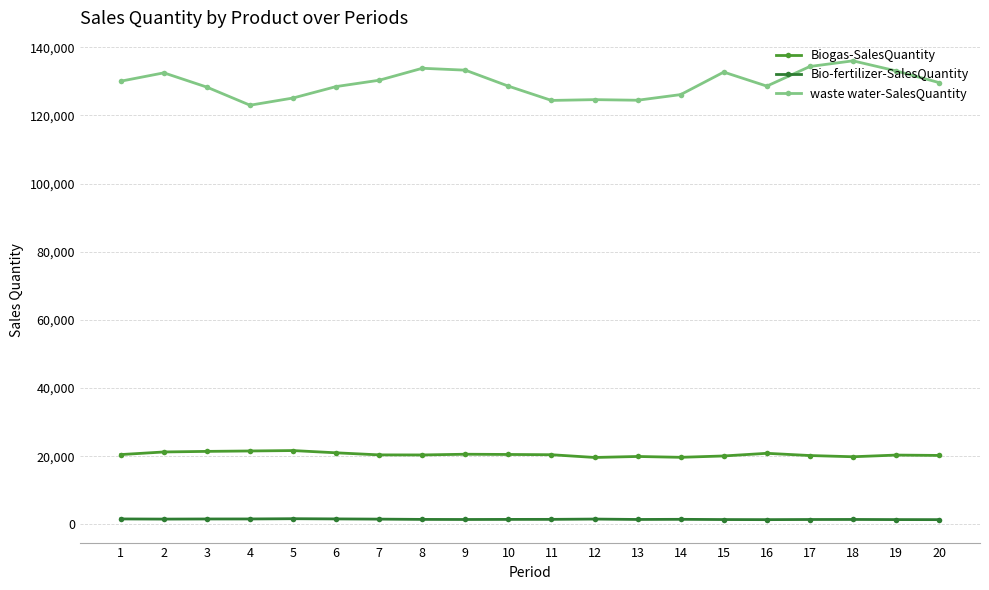

What are all the series names shown in the legend?

Biogas-SalesQuantity, Bio-fertilizer-SalesQuantity, waste water-SalesQuantity